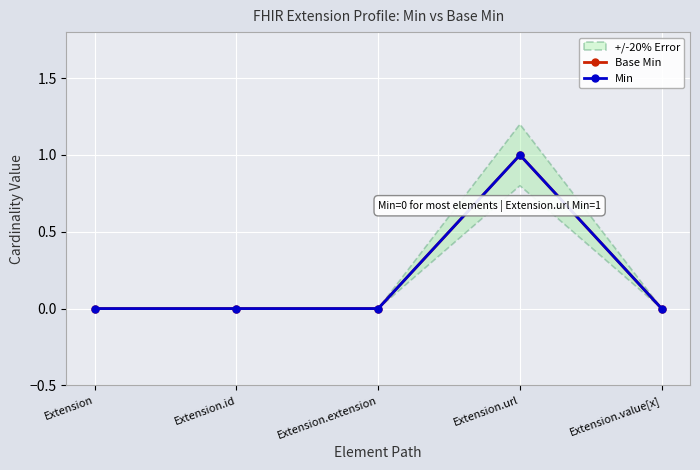

Is the value of Min at Extension.value[x] greater than the value of Base Min at Extension?

No